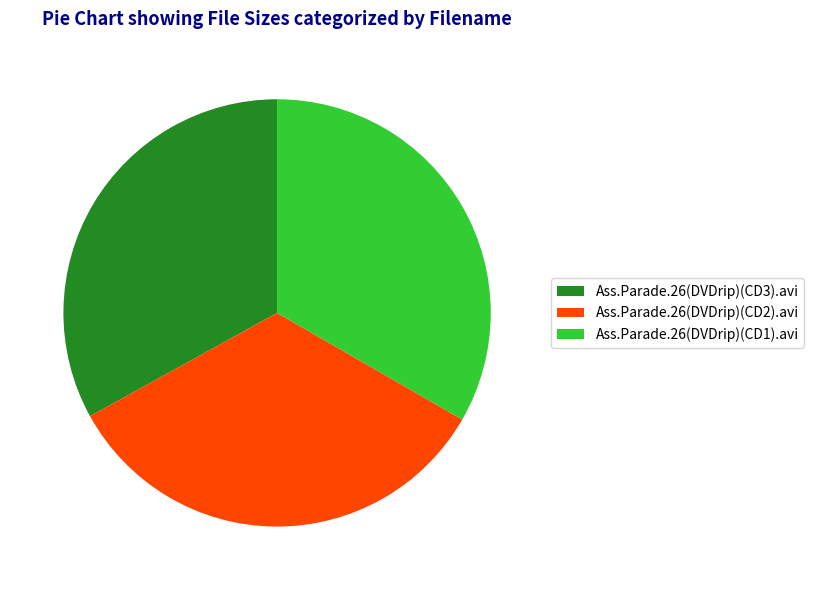

Approximately how many times larger is the value at Ass.Parade.26(DVDrip)(CD1).avi compared to Ass.Parade.26(DVDrip)(CD2).avi?

1.0